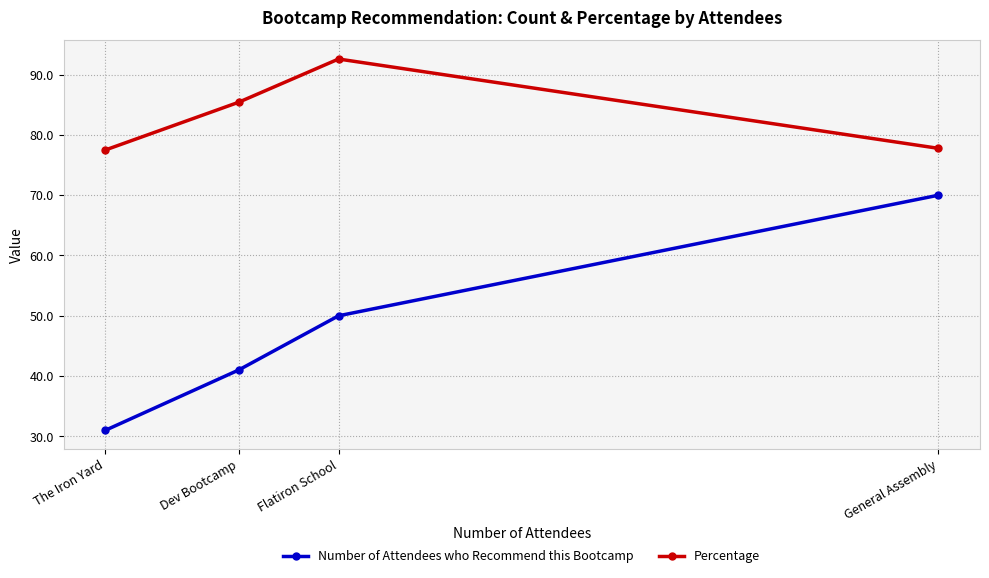

Reading right to left, list all the values displayed in this chart.

Number of Attendees who Recommend this Bootcamp: General Assembly=70.0	Flatiron School=50.0	Dev Bootcamp=41.0	The Iron Yard=31.0
Percentage: General Assembly=77.8	Flatiron School=92.6	Dev Bootcamp=85.4	The Iron Yard=77.5